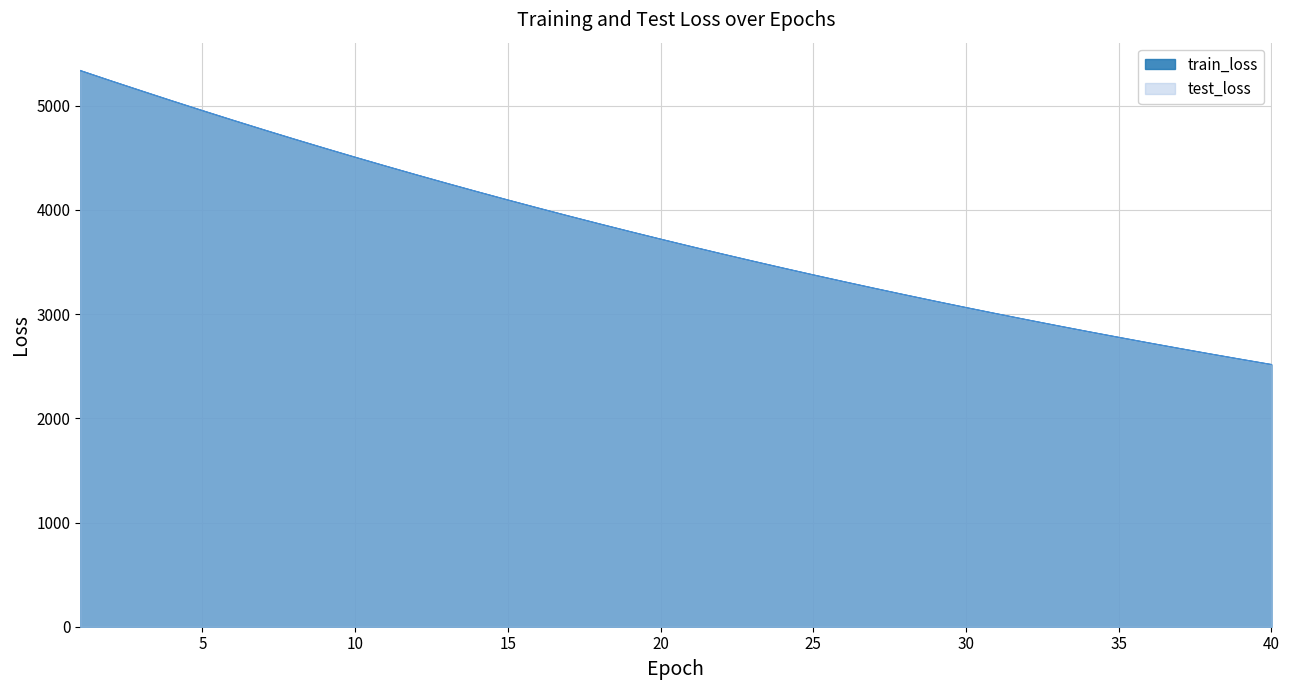

What are all the series names shown in the legend?

train_loss, test_loss